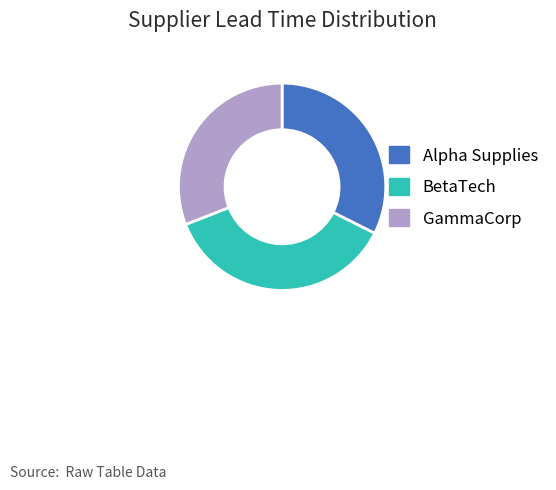

Which slice is the largest?

BetaTech